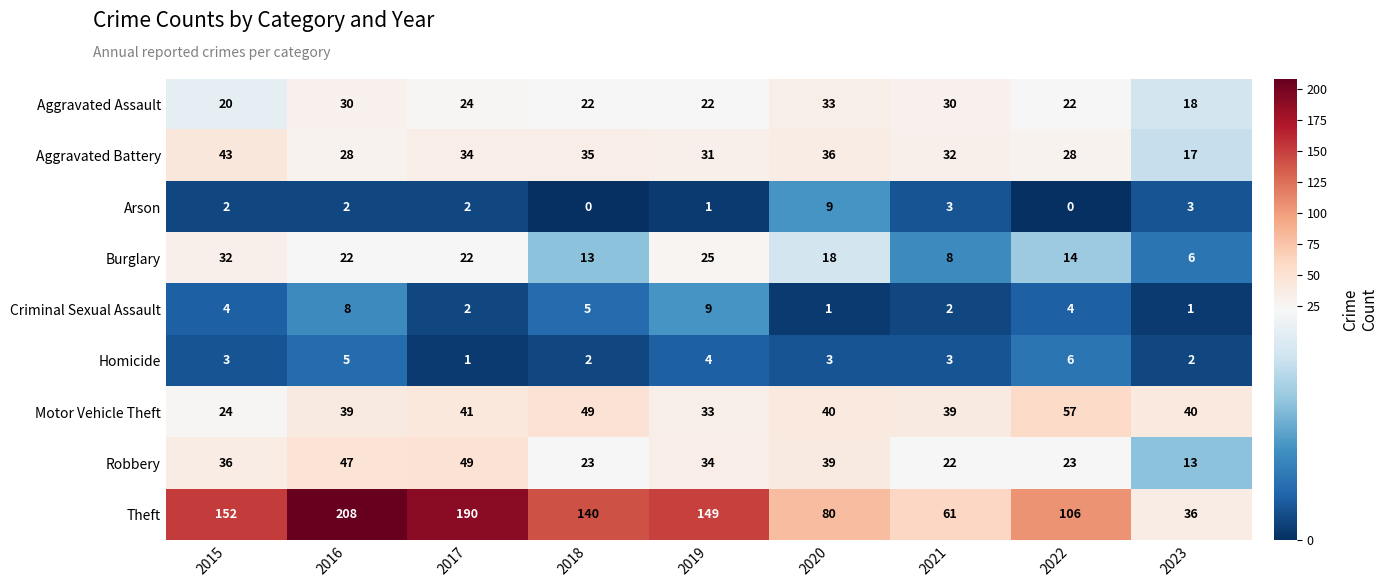

What value does the Motor Vehicle Theft series have at 2018, to the nearest 10?

50